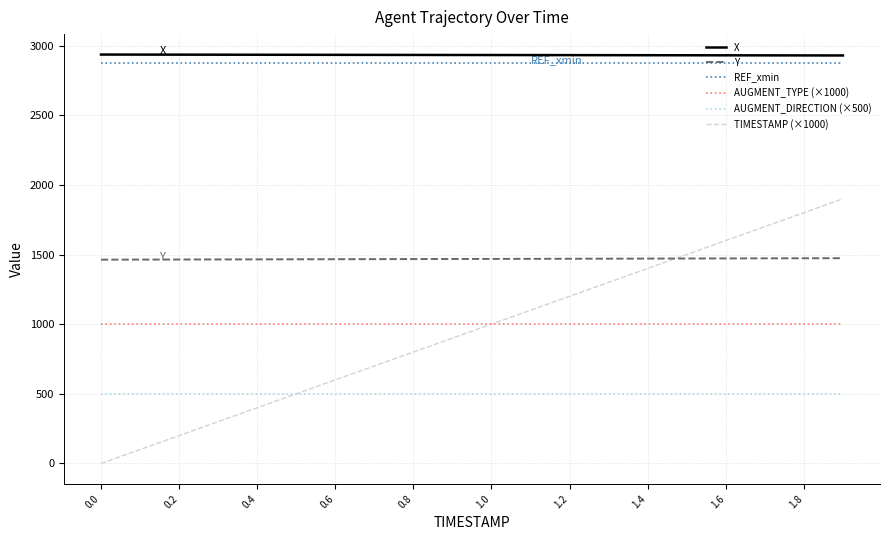

True or false: REF_xmin and AUGMENT_TYPE (×1000) intersect in this chart.

False